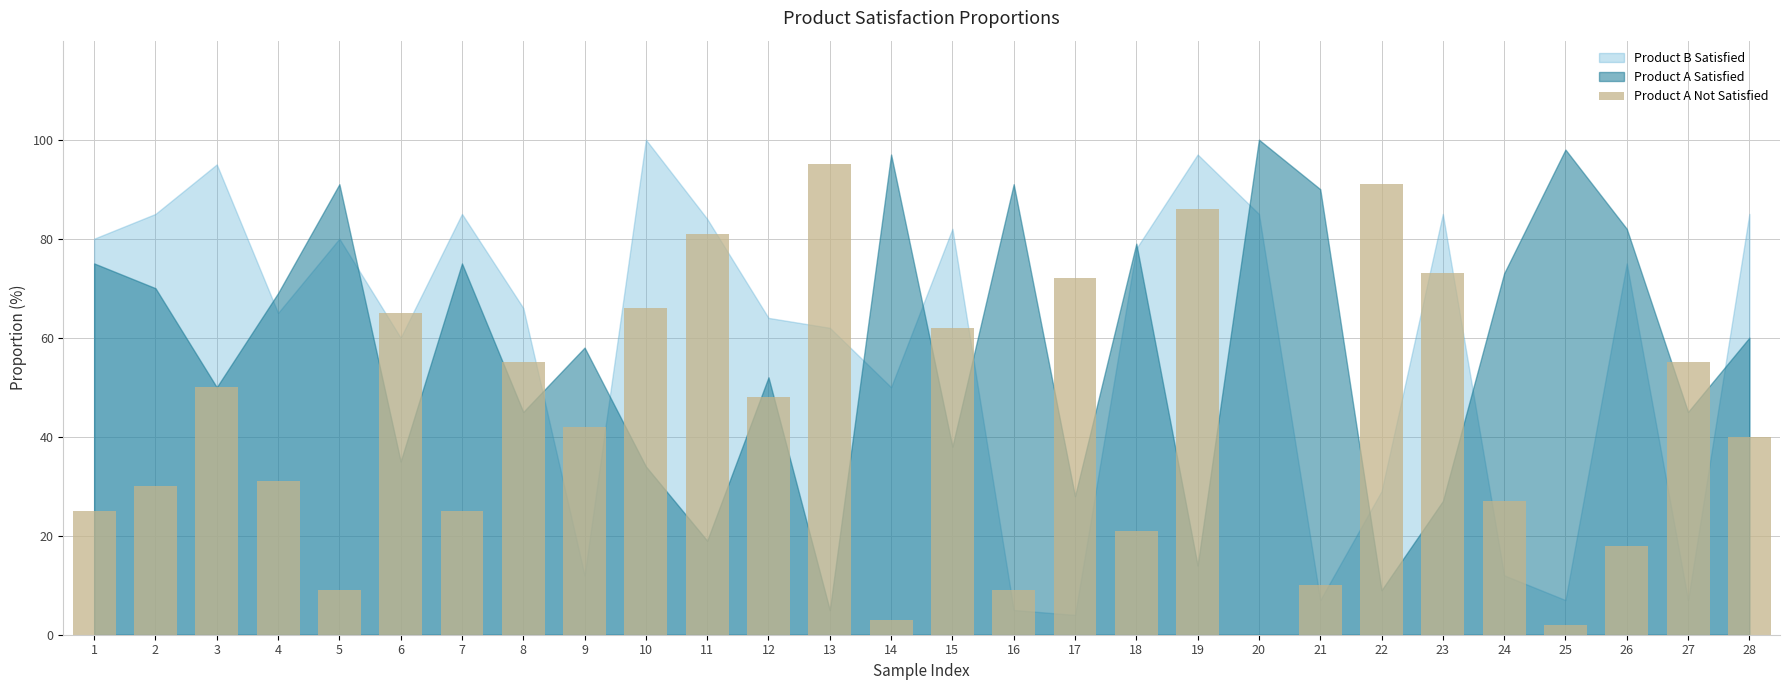

How many values are above zero?

27